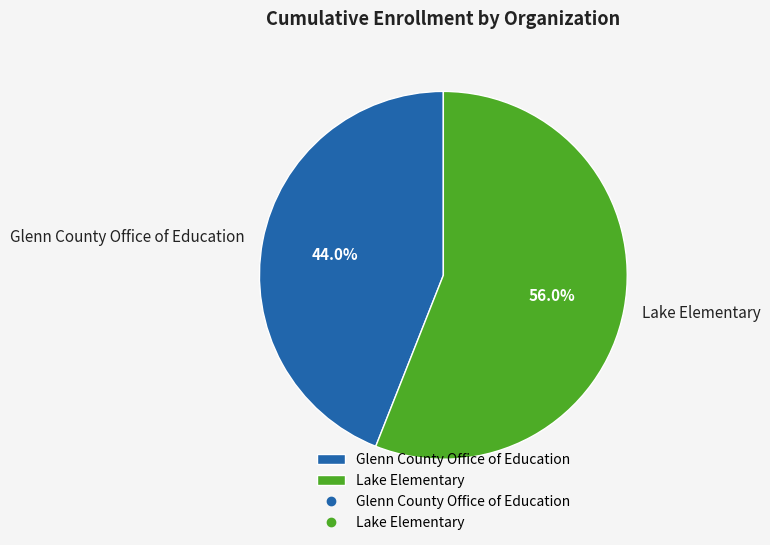

To the nearest percent, what is the difference between the largest and smallest slice percentages?

12%